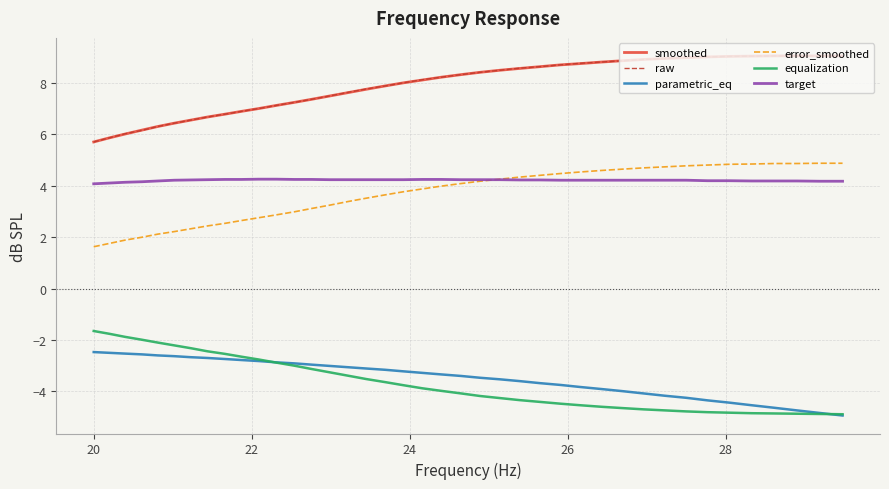

True or false: raw and target intersect in this chart.

False